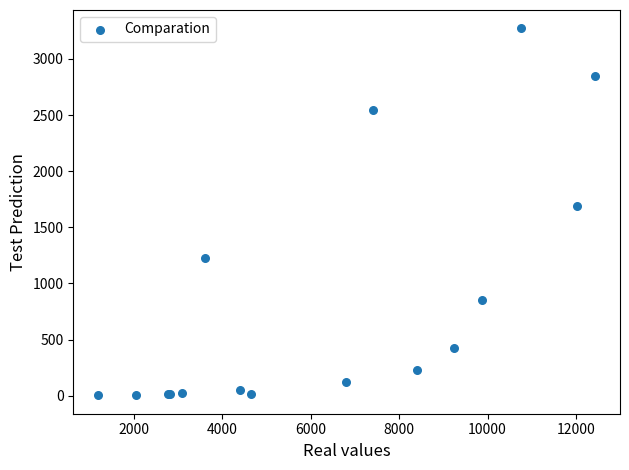

What Y value in the scatter plot is closest to 1638?

1690